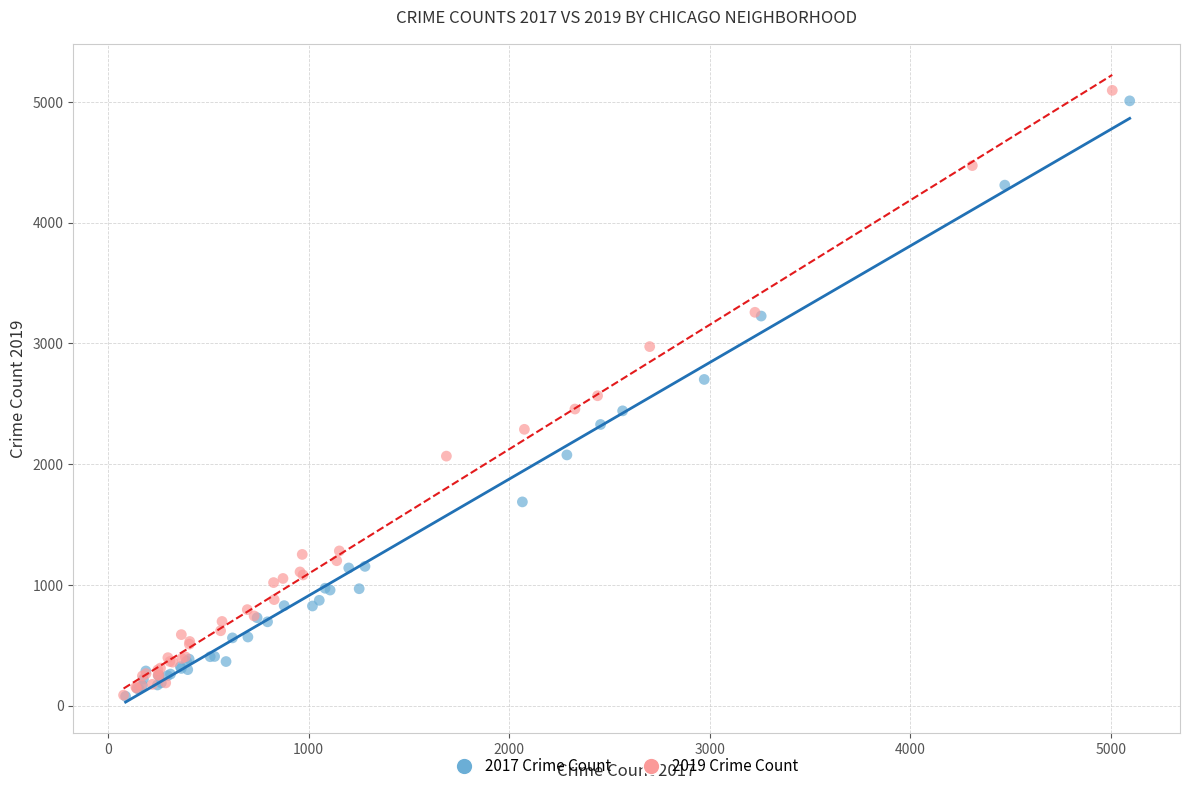

Which series has the widest spread of Y values?

2019 Crime Count